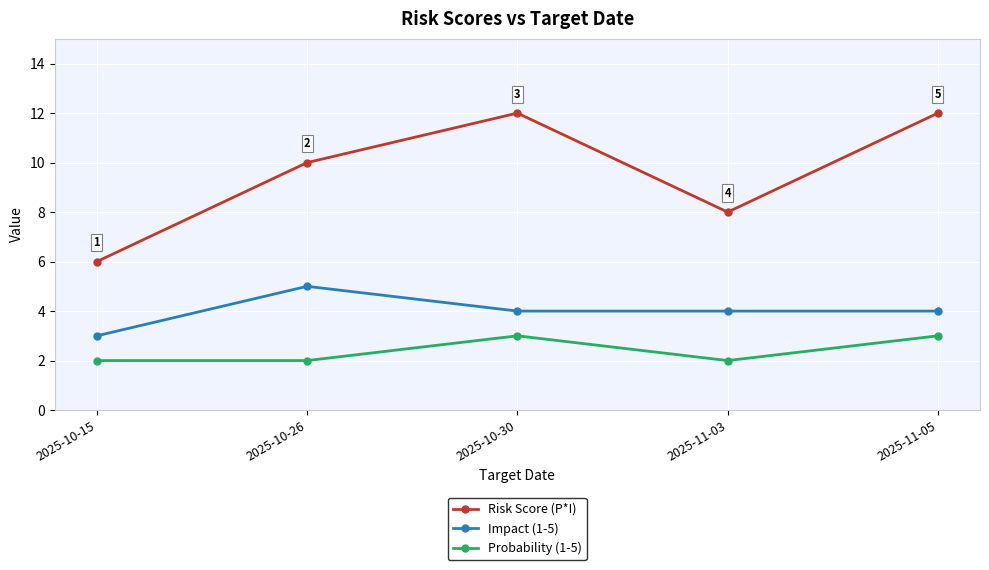

True or false: Risk Score (P*I) and Impact (1-5) intersect in this chart.

False